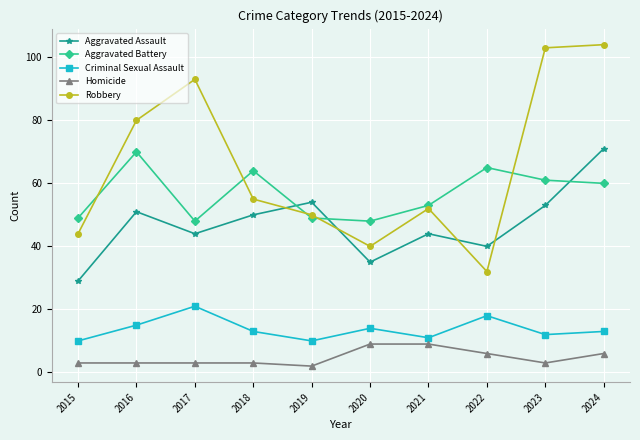

Is it true that Robbery equals 28 at 2020?

False